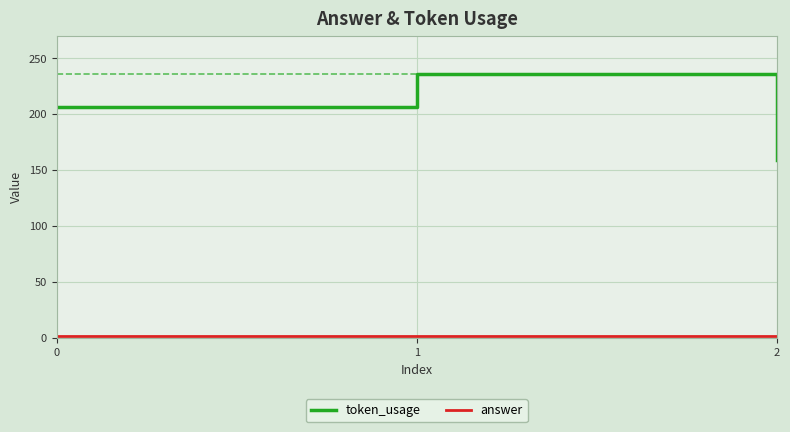

Rank the categories by token_usage value from lowest to highest.

2, 0, 1